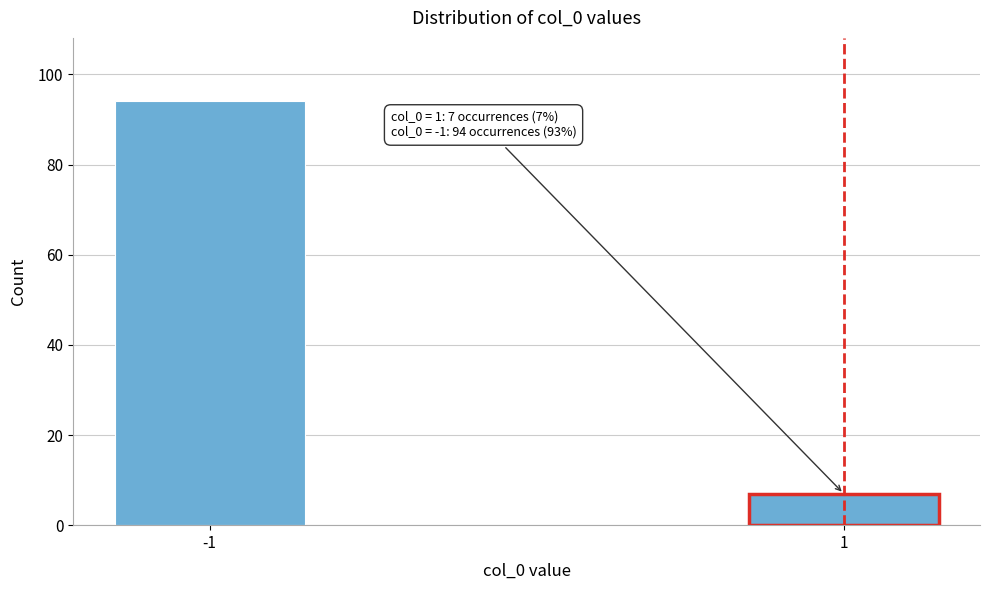

Reading left to right, list all the values displayed in this chart.

94	7